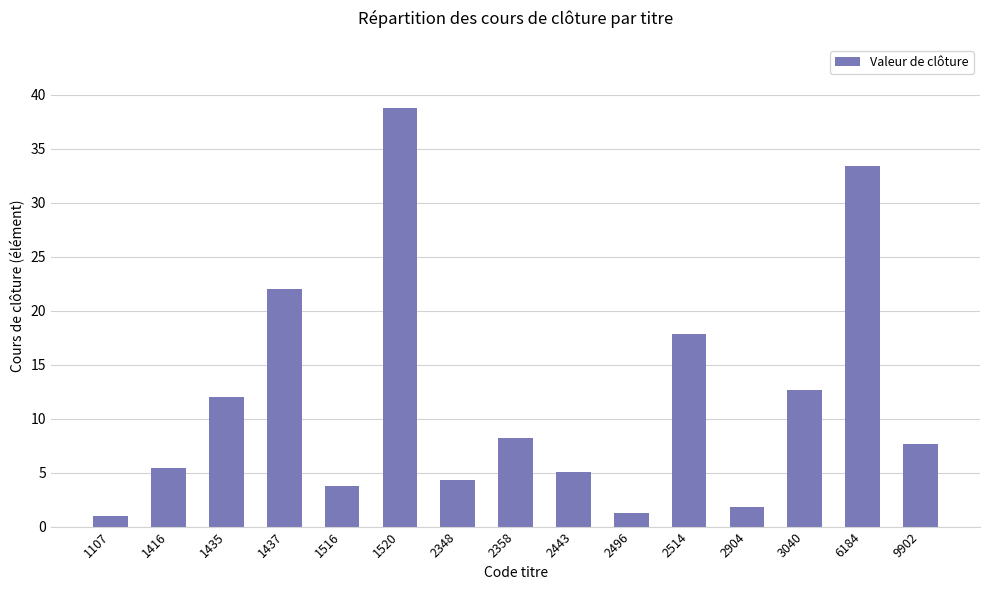

Reading left to right, list all the values displayed in this chart.

1107=1.0	1416=5.4	1435=12.0	1437=22.0	1516=3.8	1520=38.8	2348=4.3	2358=8.2	2443=5.1	2496=1.3	2514=17.8	2904=1.8	3040=12.7	6184=33.4	9902=7.6